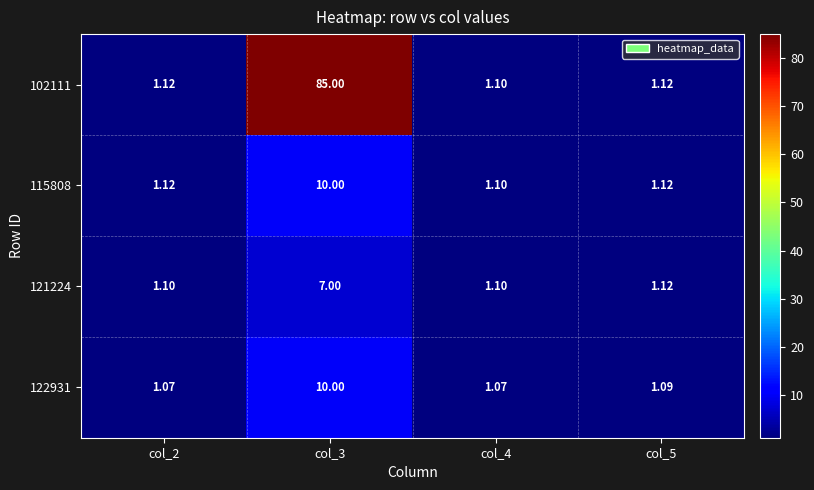

Is the value of 121224 at col_2 greater than the value of 122931 at col_2?

Yes